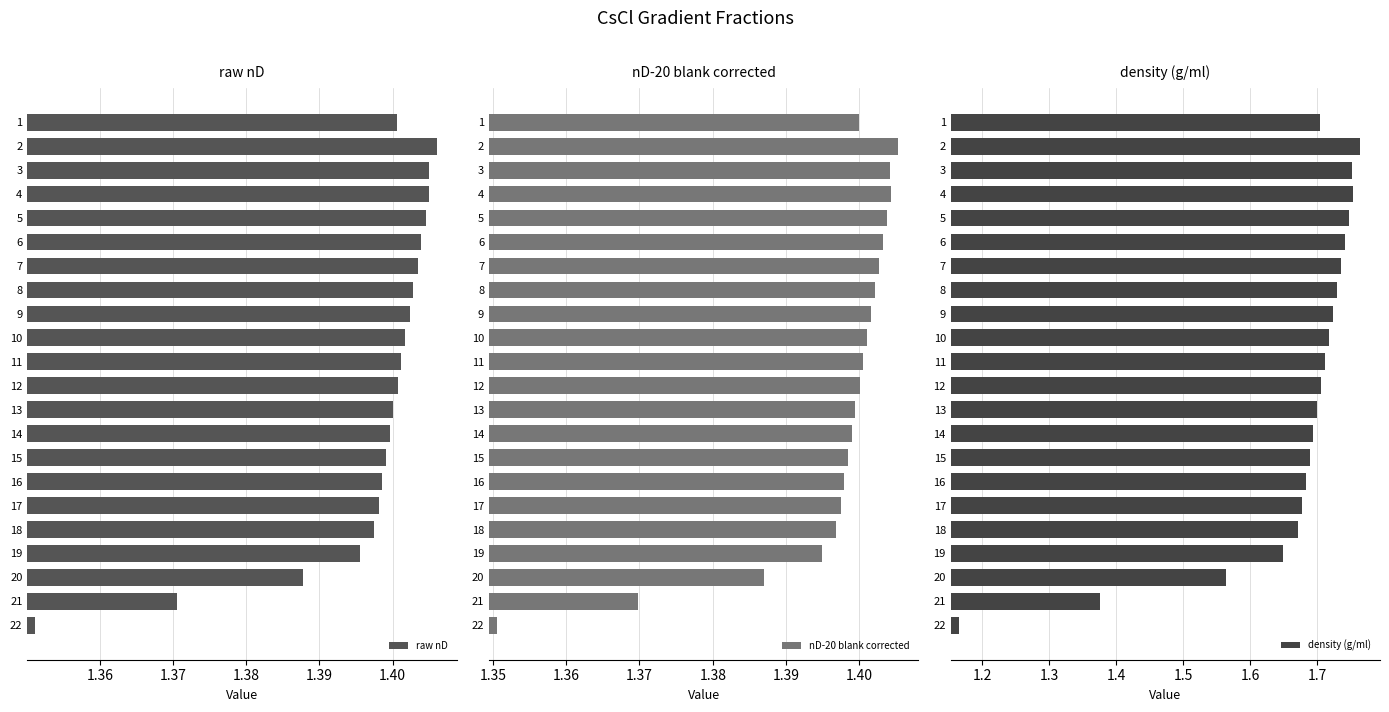

Count the raw nD values in the range 1 to 2.

22